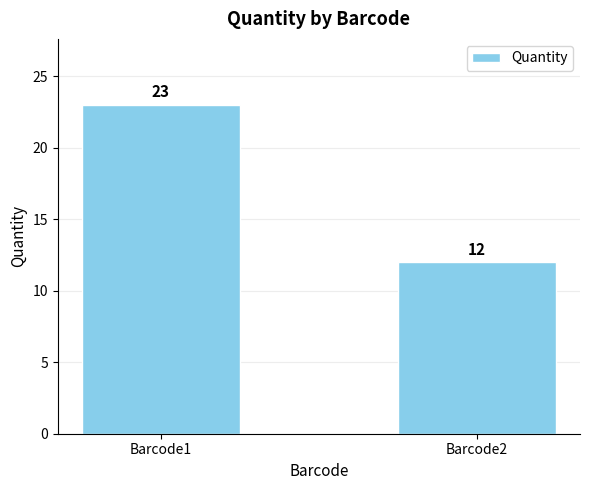

Does the chart contain any negative values?

No